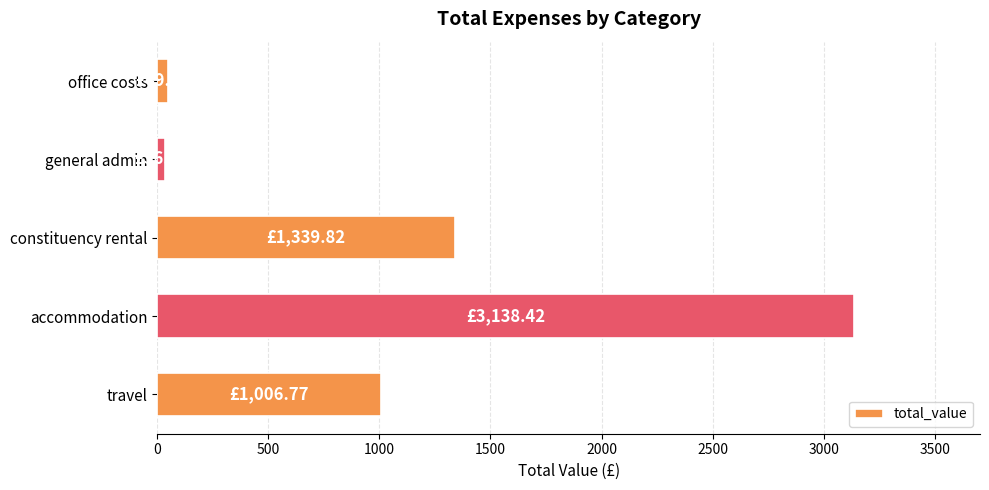

What is the minimum value shown in the chart?

36.8